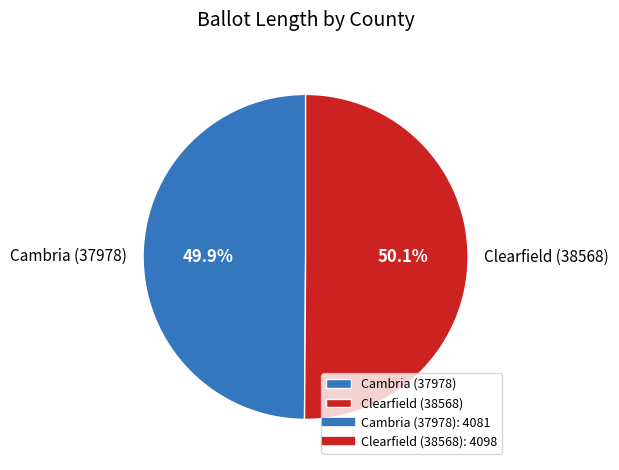

Is it true that Cambria (37978) is 39% of the pie?

False